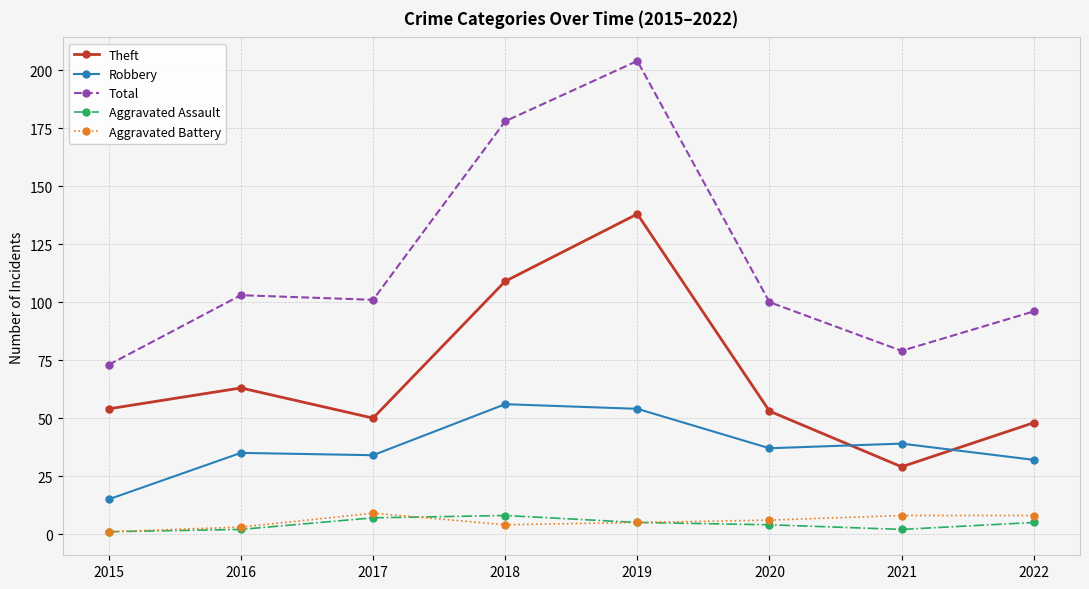

Rank the series at 2021 from highest to lowest value.

Total, Robbery, Theft, Aggravated Battery, Aggravated Assault